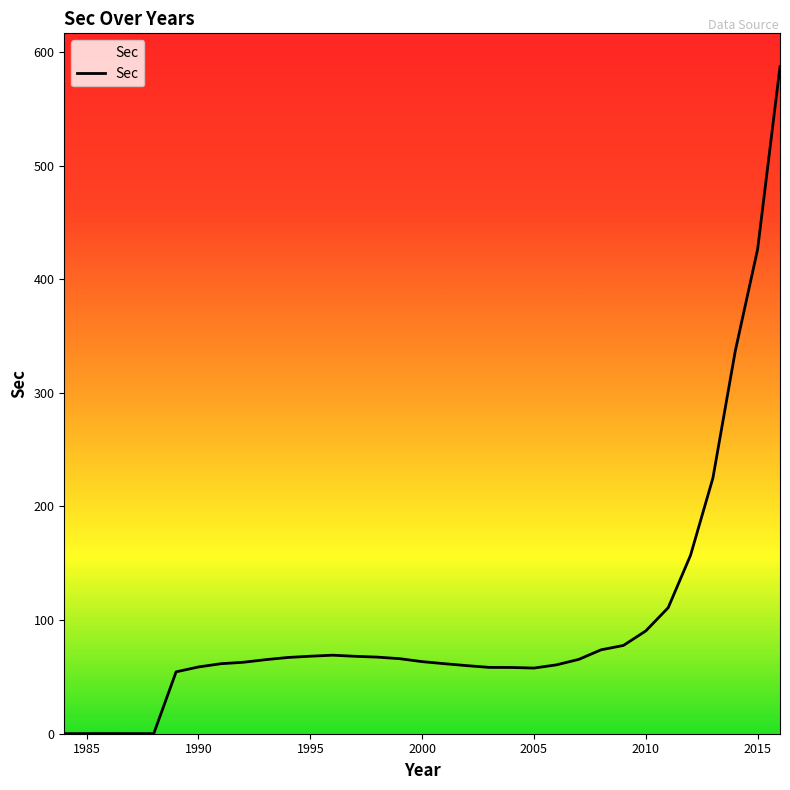

Count the number of data series in this chart.

1